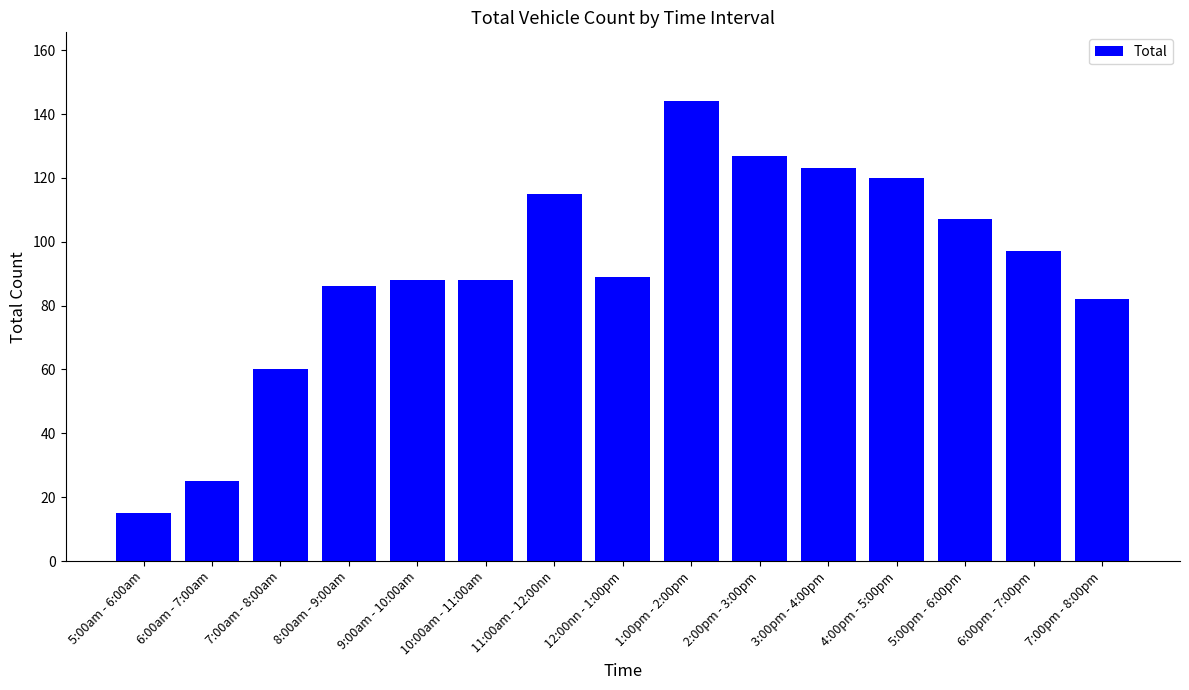

How many data points does each series have?

15